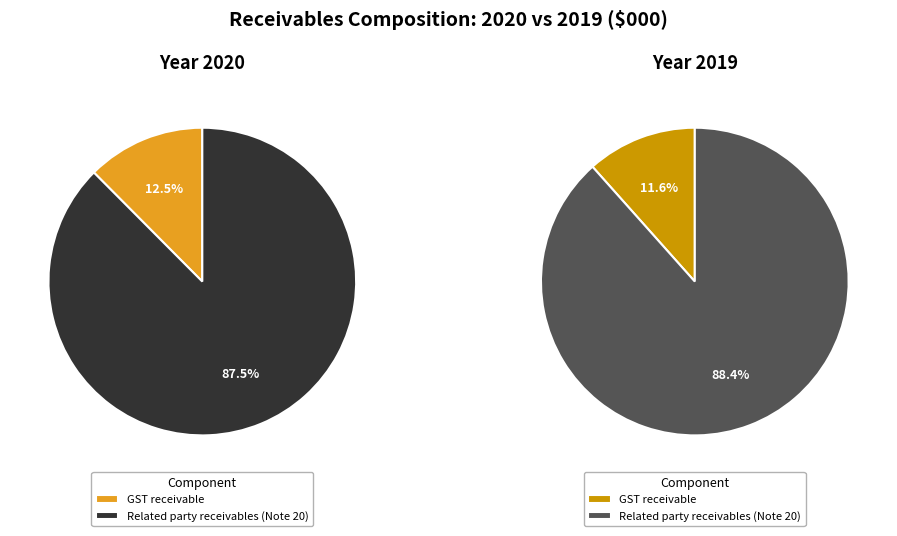

To the nearest percent, what is the average slice percentage?

50%